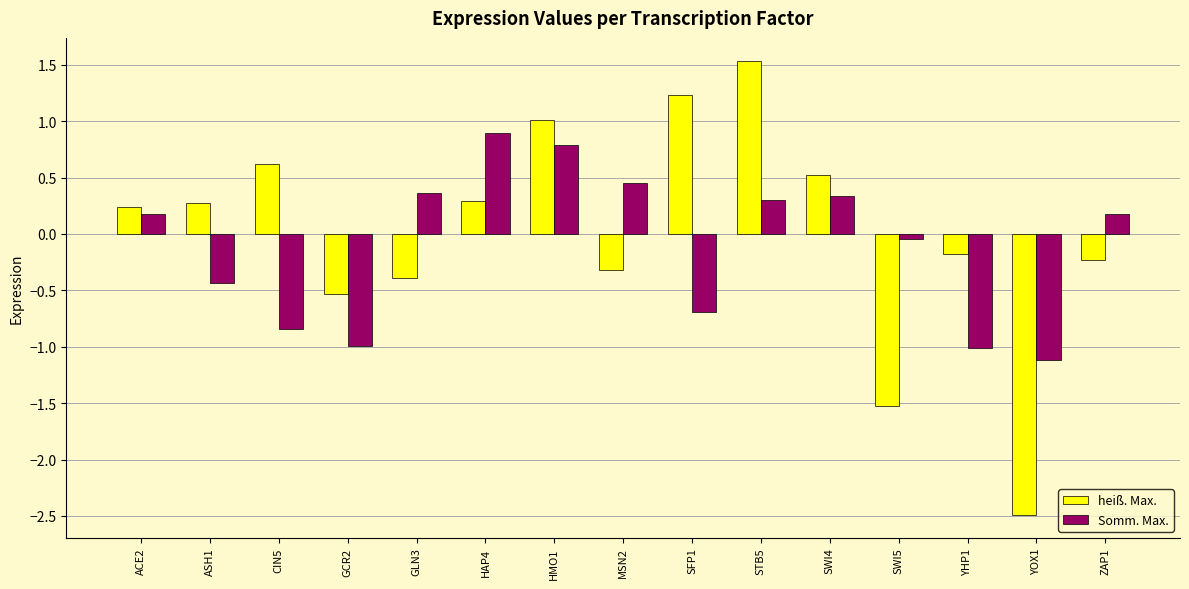

Is it true that heiß. Max. equals -0.9 at GCR2?

False